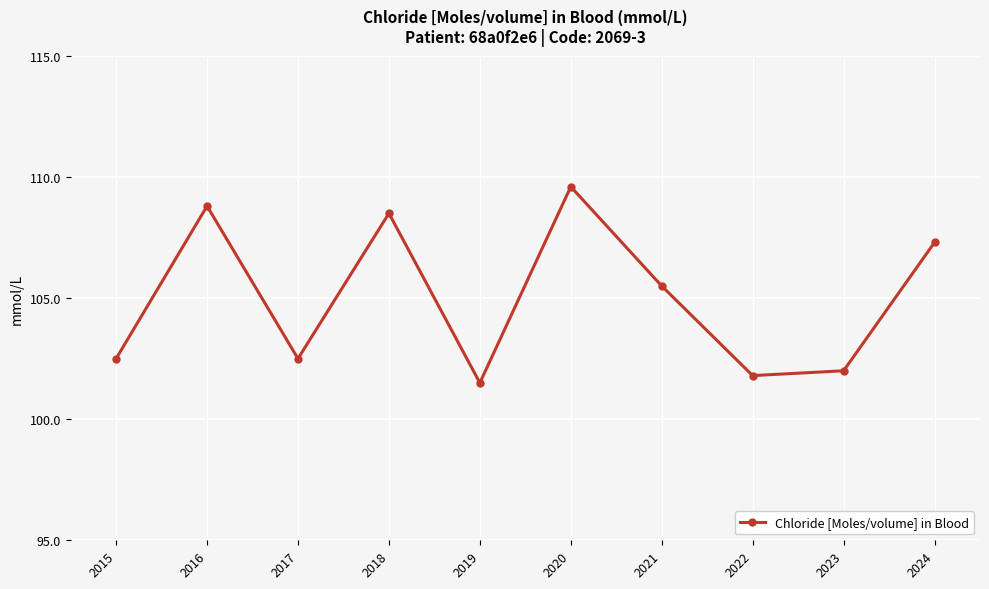

What is the sum of all values?

1050.0